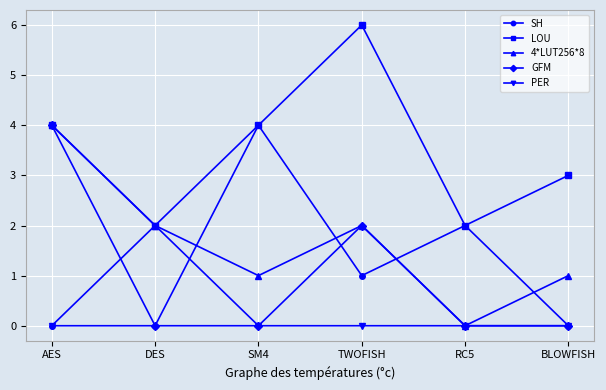

Reading left to right, extract all data points from this chart.

SH: 0	0	4	1	2	0
LOU: 4	2	4	6	2	3
4*LUT256*8: 4	2	1	2	0	1
GFM: 4	0	0	2	0	0
PER: 0	2	0	0	0	0